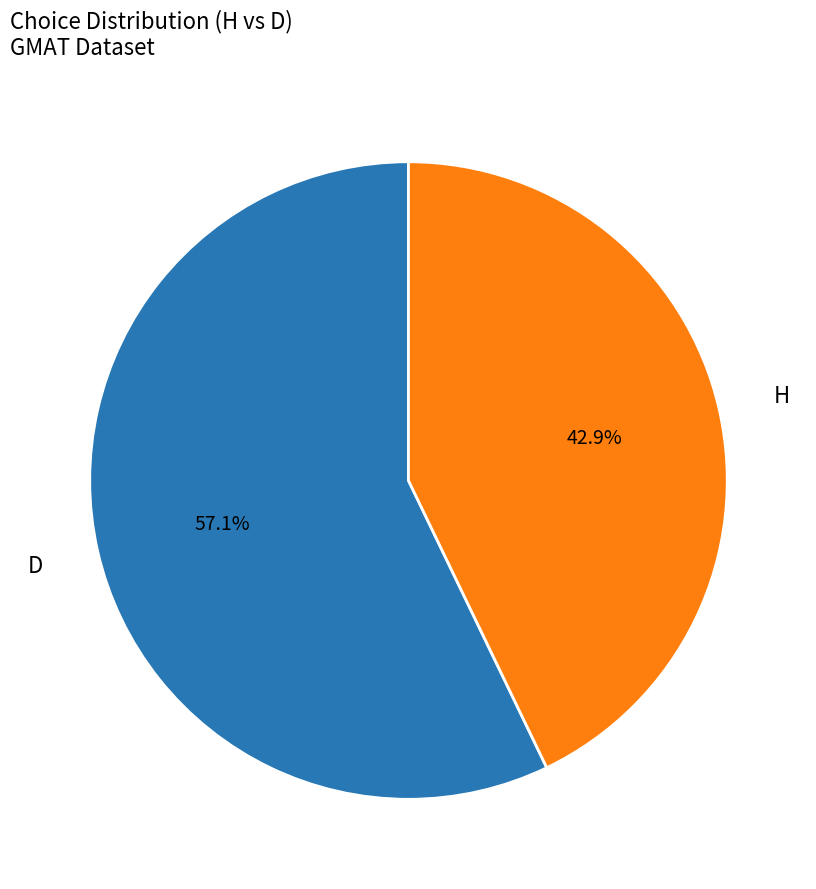

Is there a majority slice in this chart?

Yes